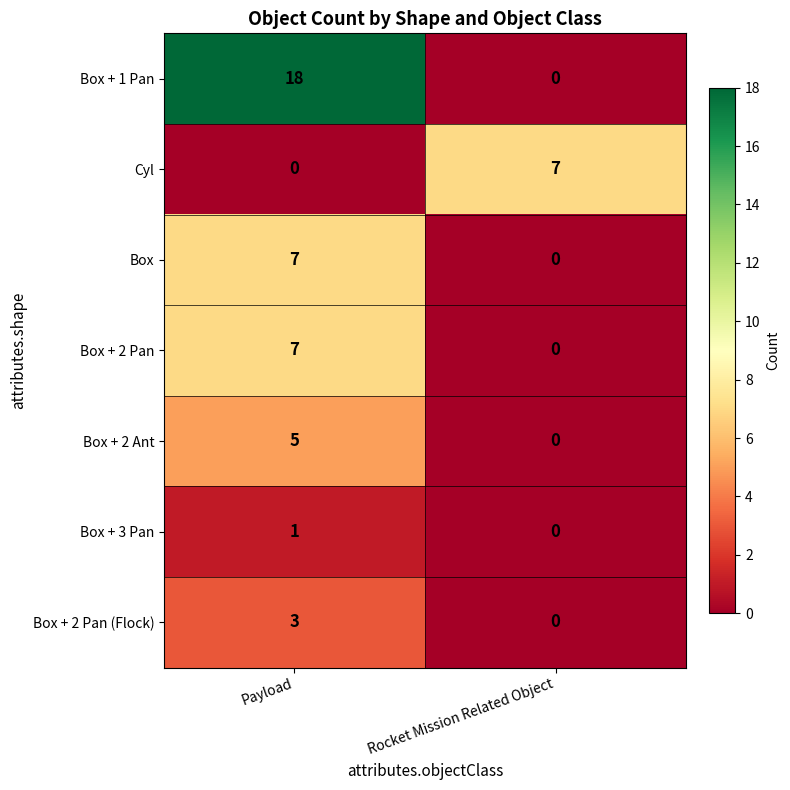

The Box series shows 2 at Payload. True or false?

False